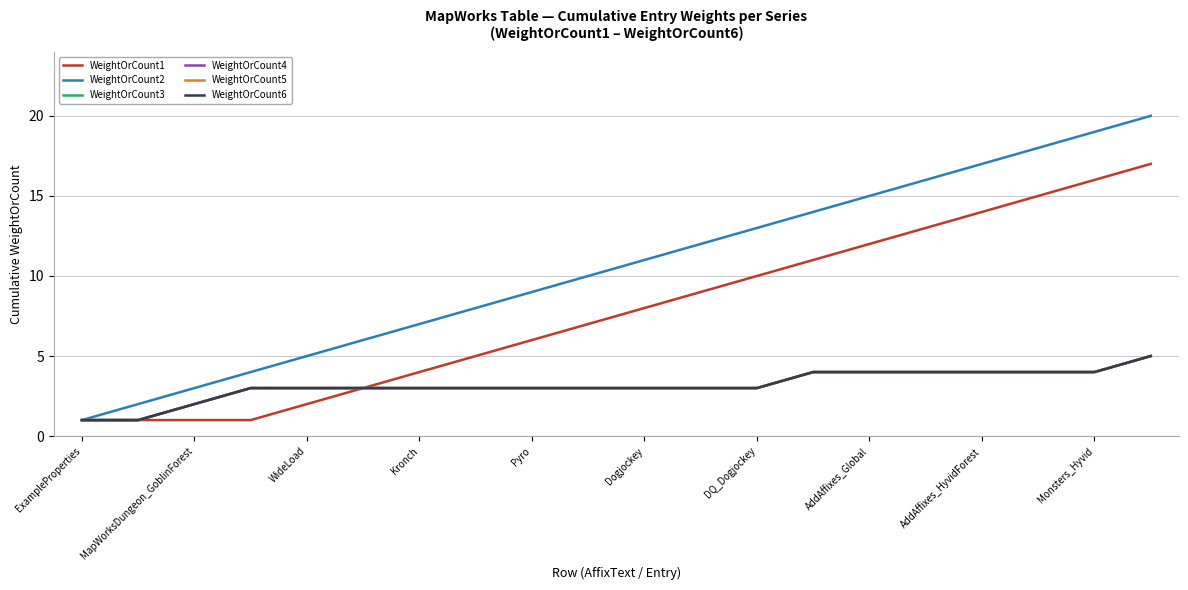

Is this an area chart (filled region under the line)?

No